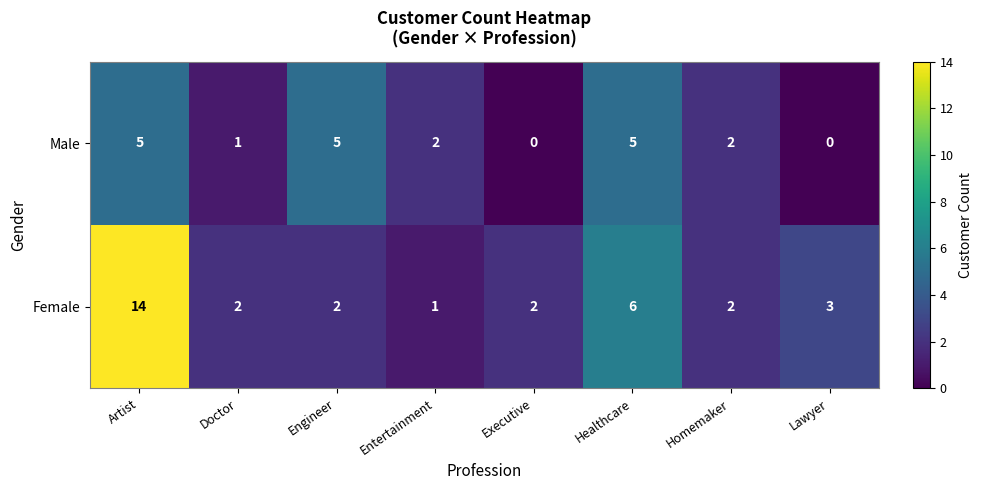

What is the average value of the Female series?

4